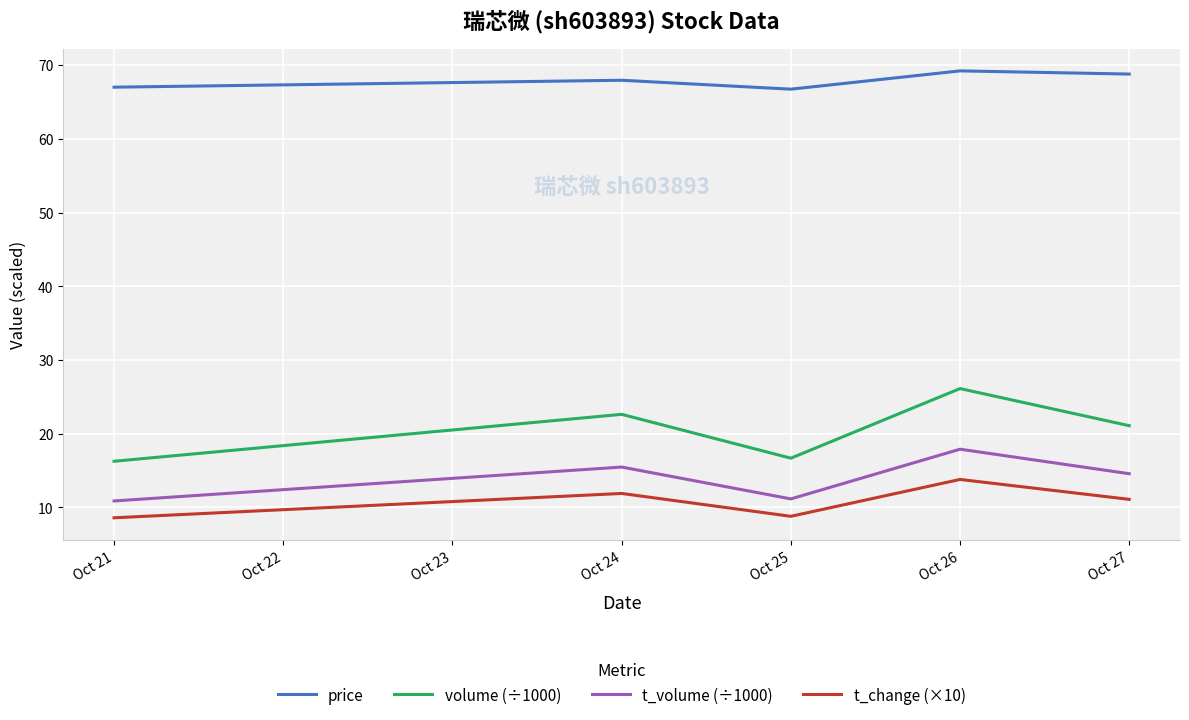

True or false: t_volume (÷1000) and volume (÷1000) cross at least once.

False